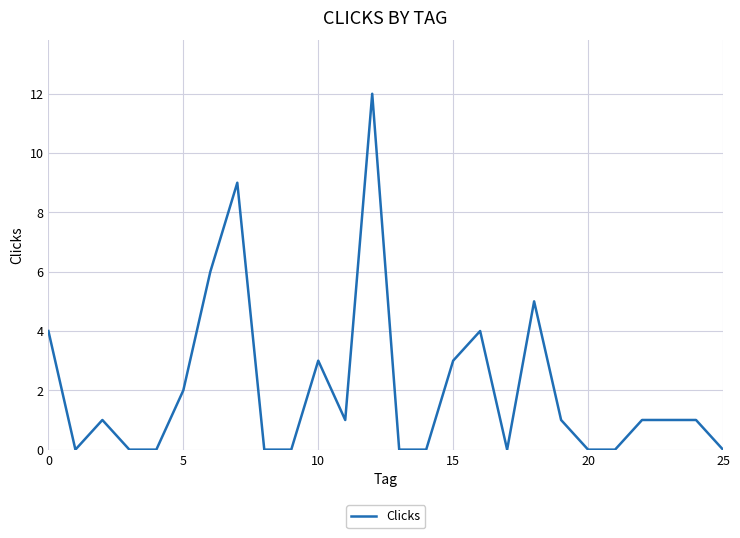

What is the difference between the maximum and minimum values?

12